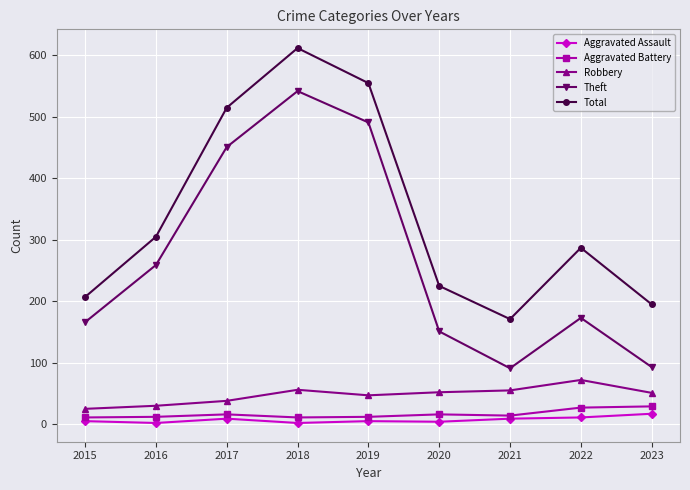

At which category is the sum across all series the highest?

2018